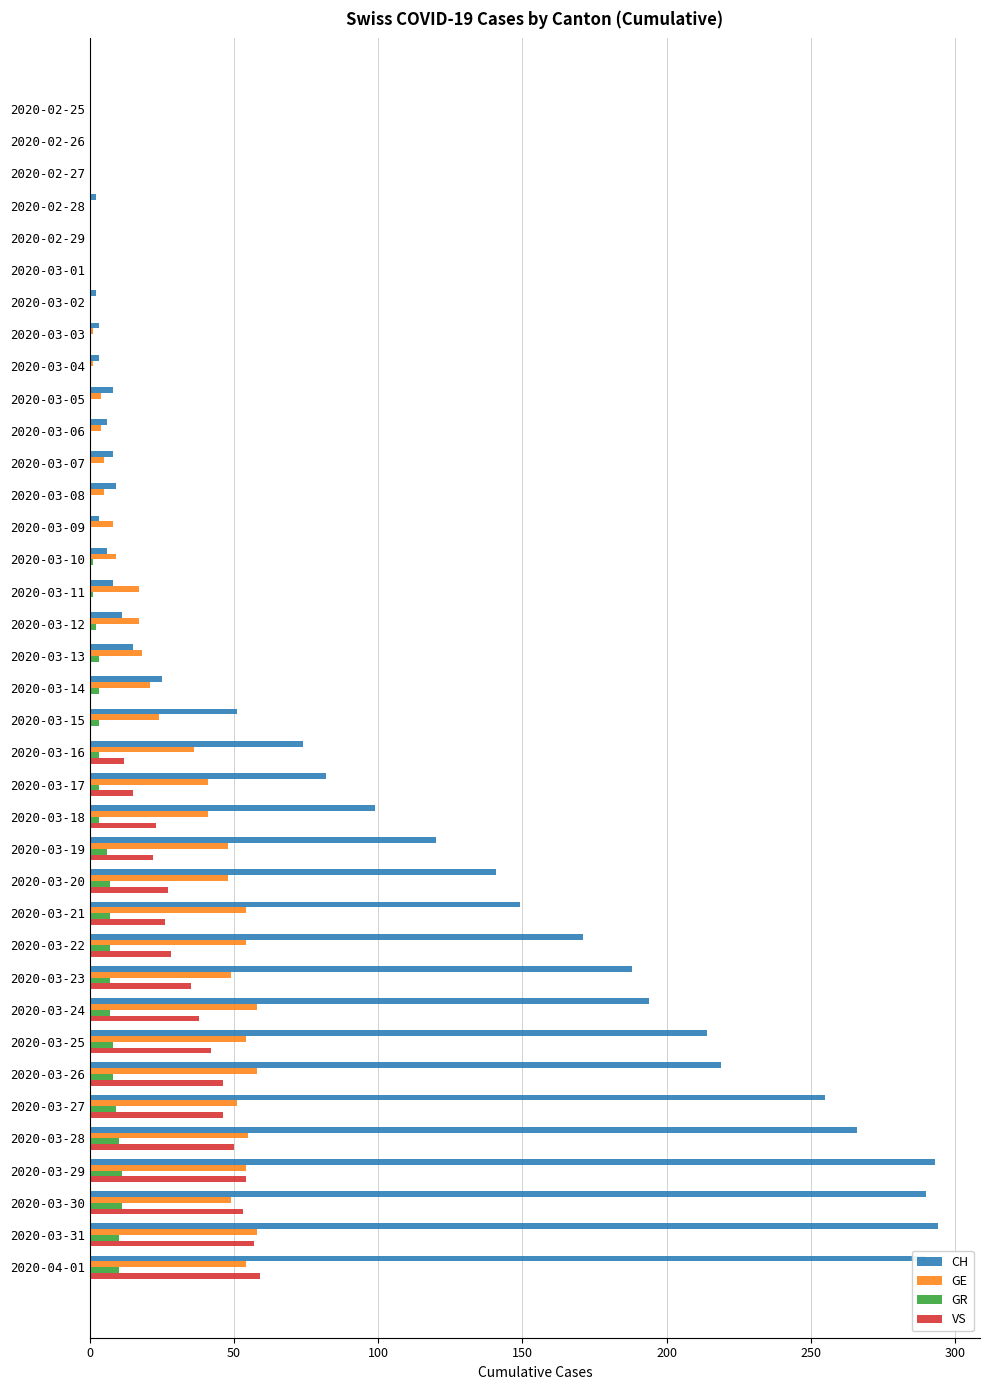

Which series has the largest total across all categories?

CH